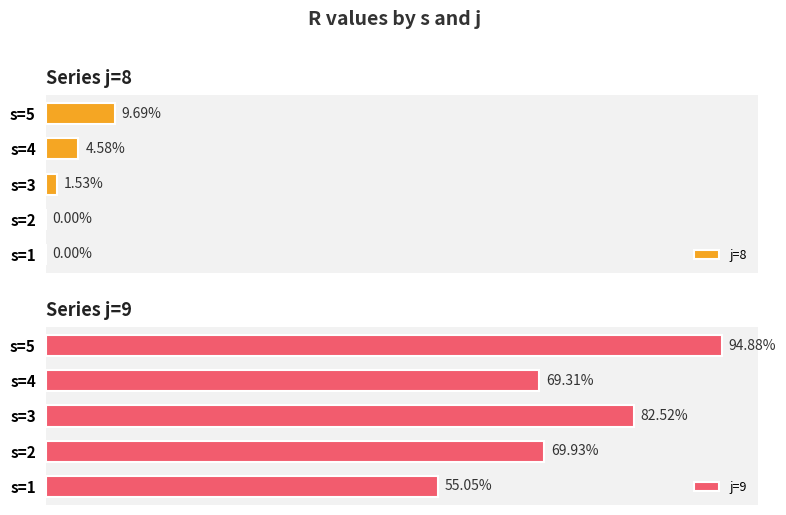

Which series has the largest total across all categories?

j=9